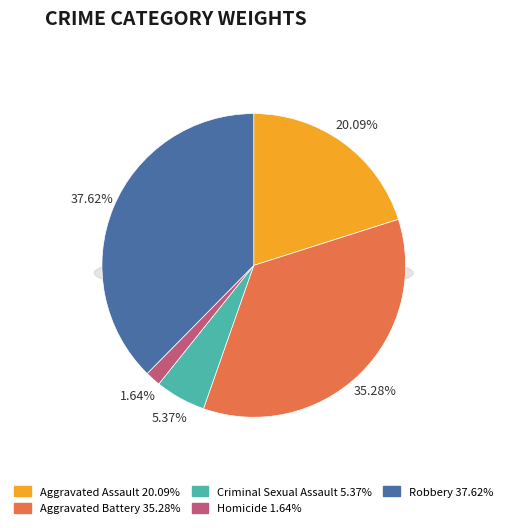

Is Robbery the majority of the pie?

No